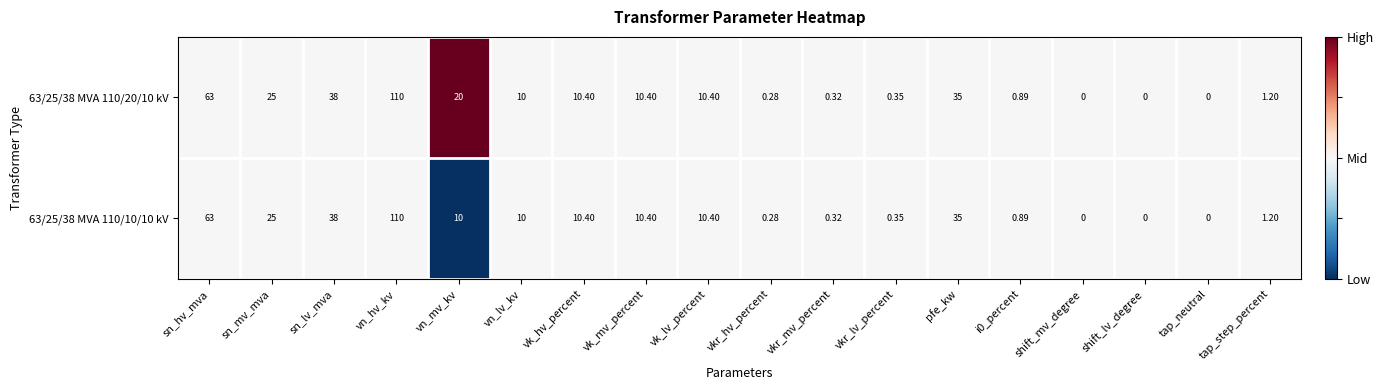

At which label does 63/25/38 MVA 110/20/10 kV reach its peak?

vn_hv_kv